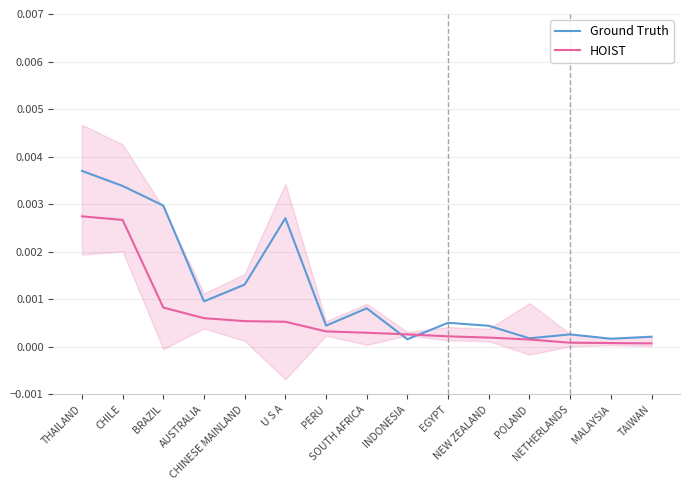

What are all the series names shown in the legend?

Ground Truth, HOIST